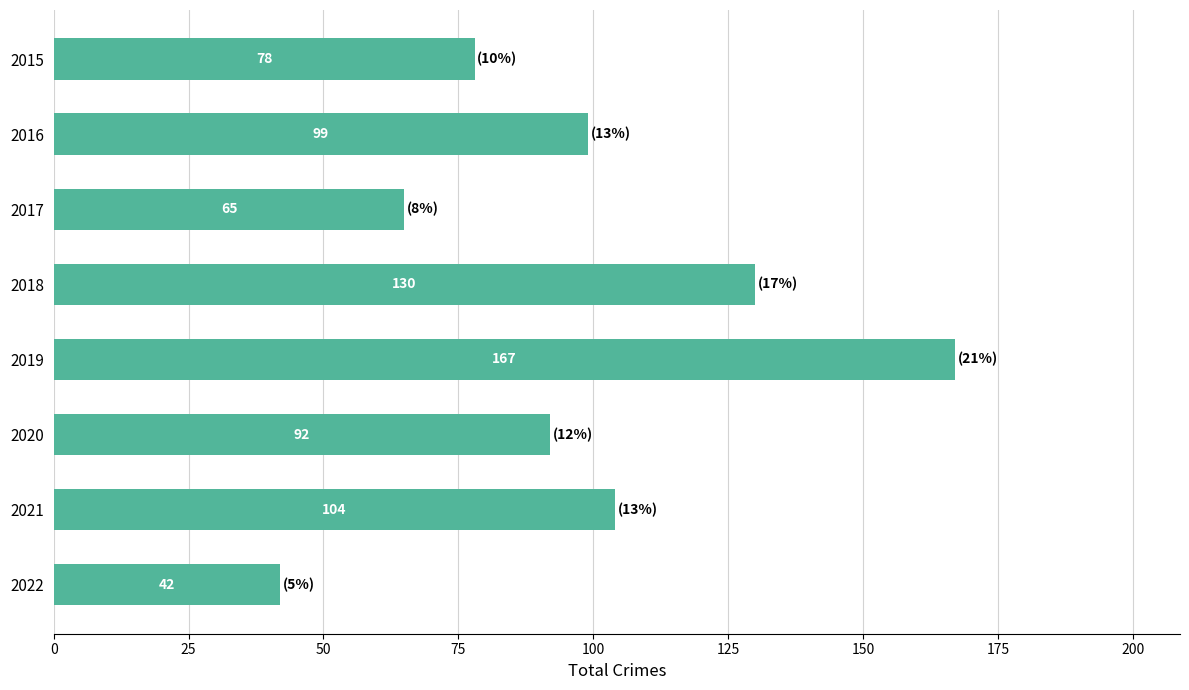

What is the change in value from 2018 to 2019?

+37